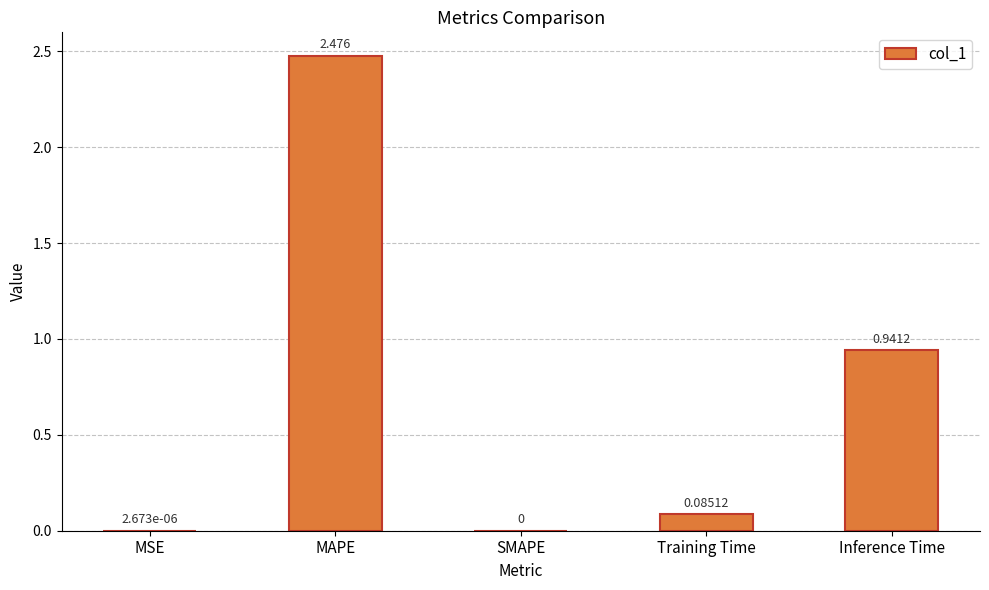

Between Inference Time and SMAPE, which is larger?

Inference Time